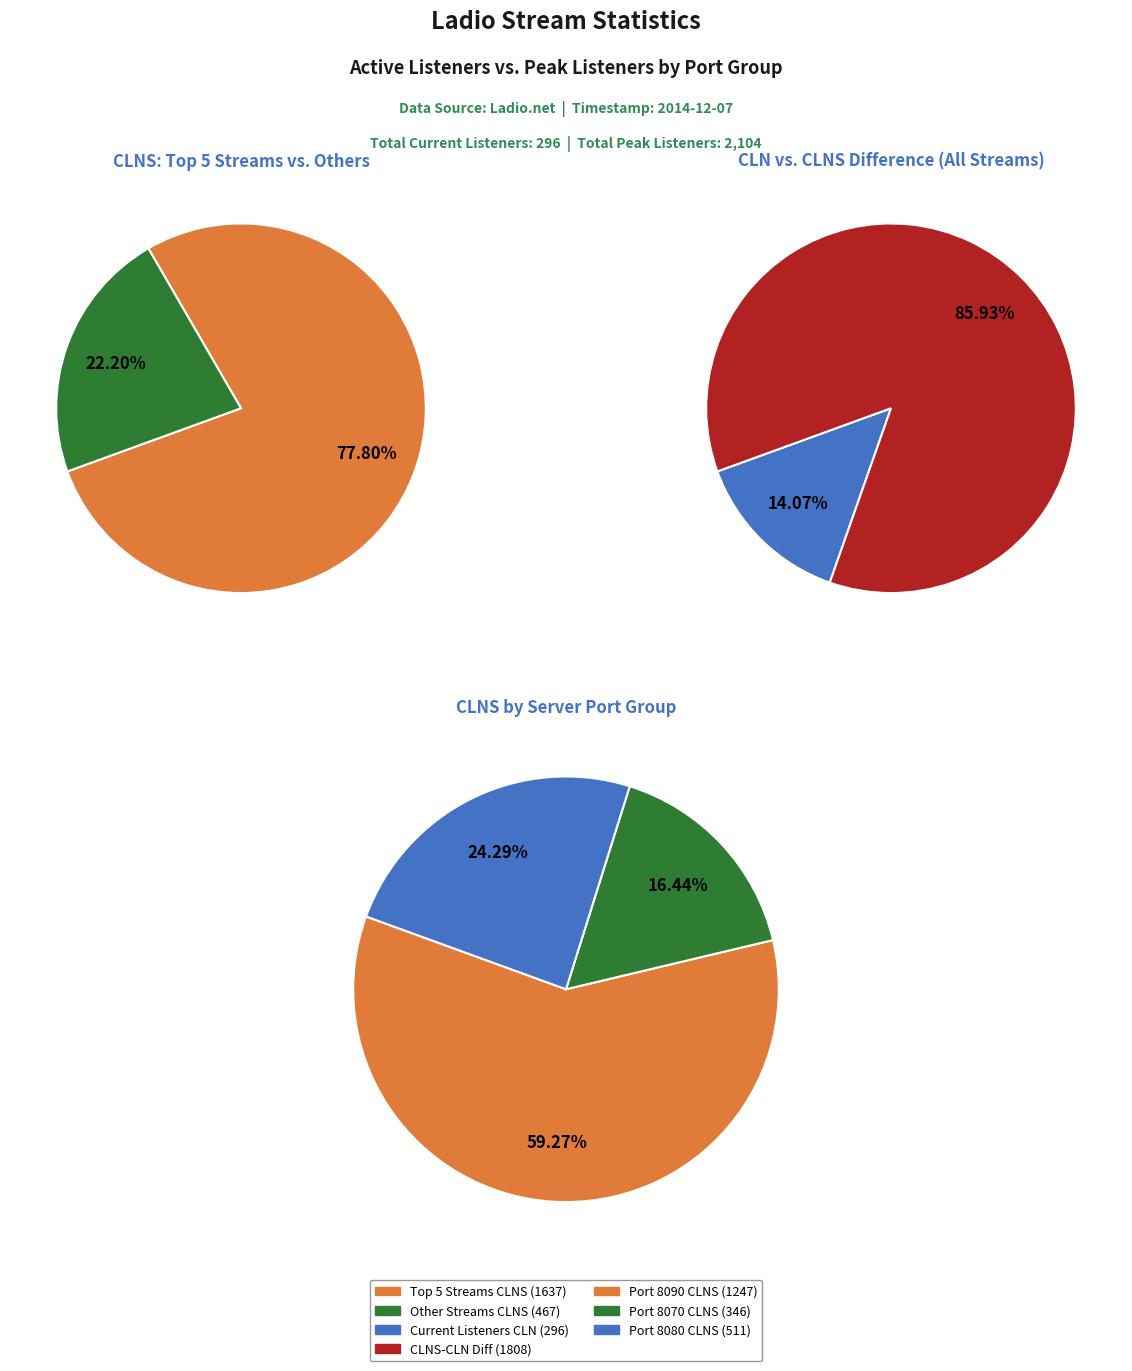

Which series has the largest range (max minus min)?

CLNS